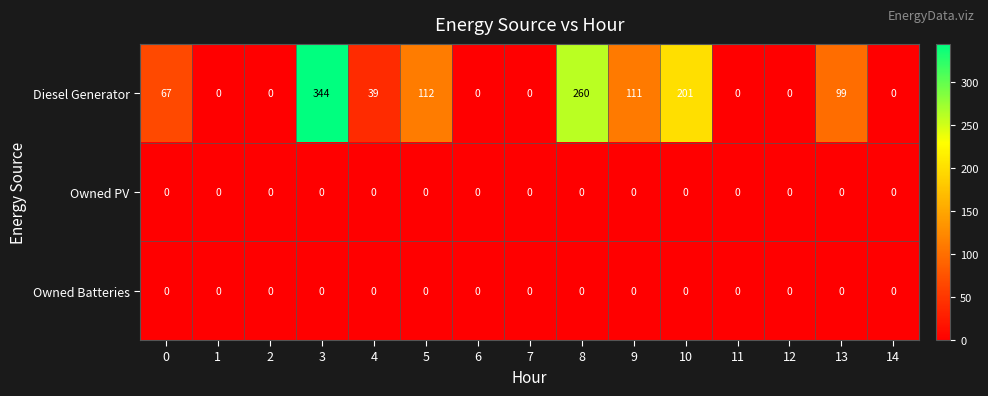

The Diesel Generator series shows 393 at 8. True or false?

False